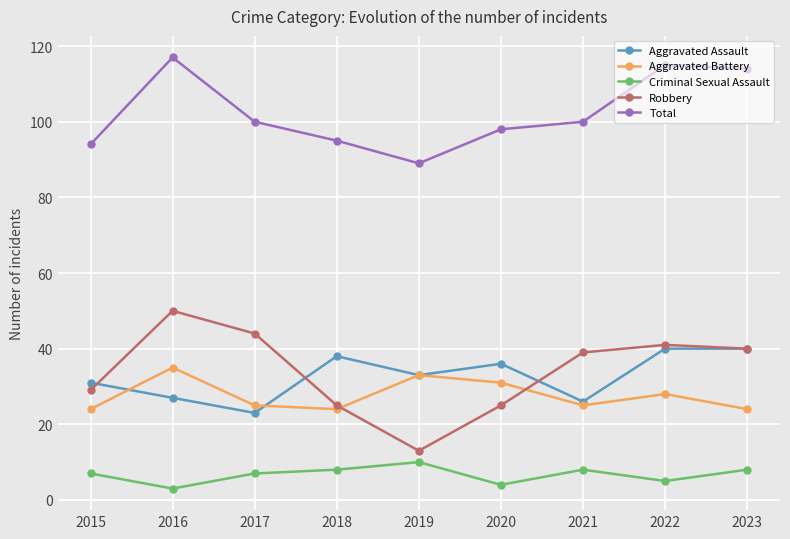

Reading right to left, extract all data points from this chart.

Aggravated Assault: 40	40	26	36	33	38	23	27	31
Aggravated Battery: 24	28	25	31	33	24	25	35	24
Criminal Sexual Assault: 8	5	8	4	10	8	7	3	7
Robbery: 40	41	39	25	13	25	44	50	29
Total: 114	115	100	98	89	95	100	117	94